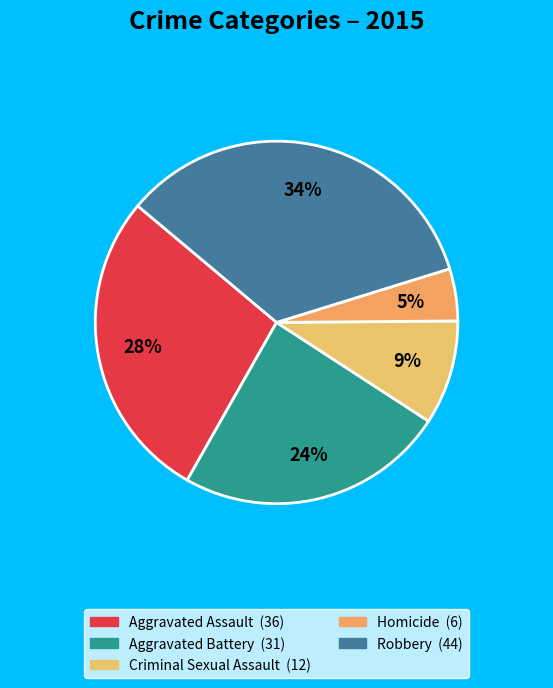

How many segments does this pie chart have?

5